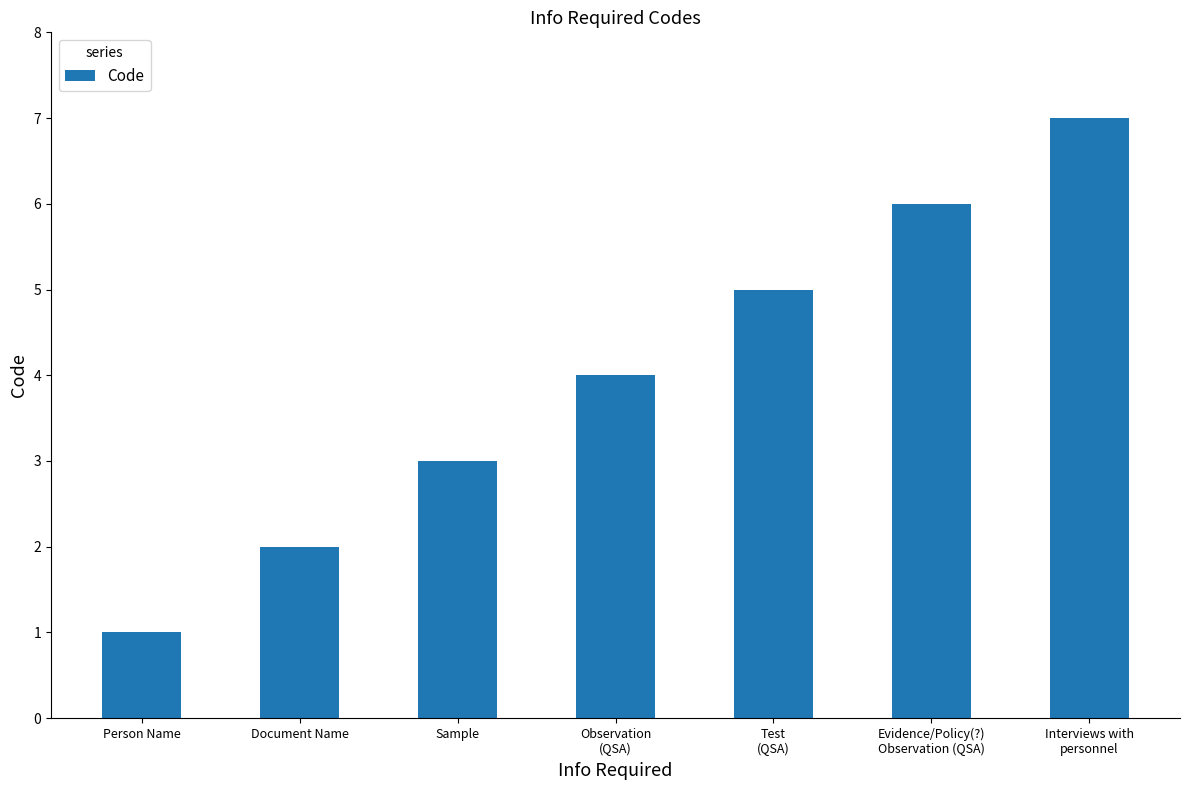

What is the value of the 1st bar from the left?

1